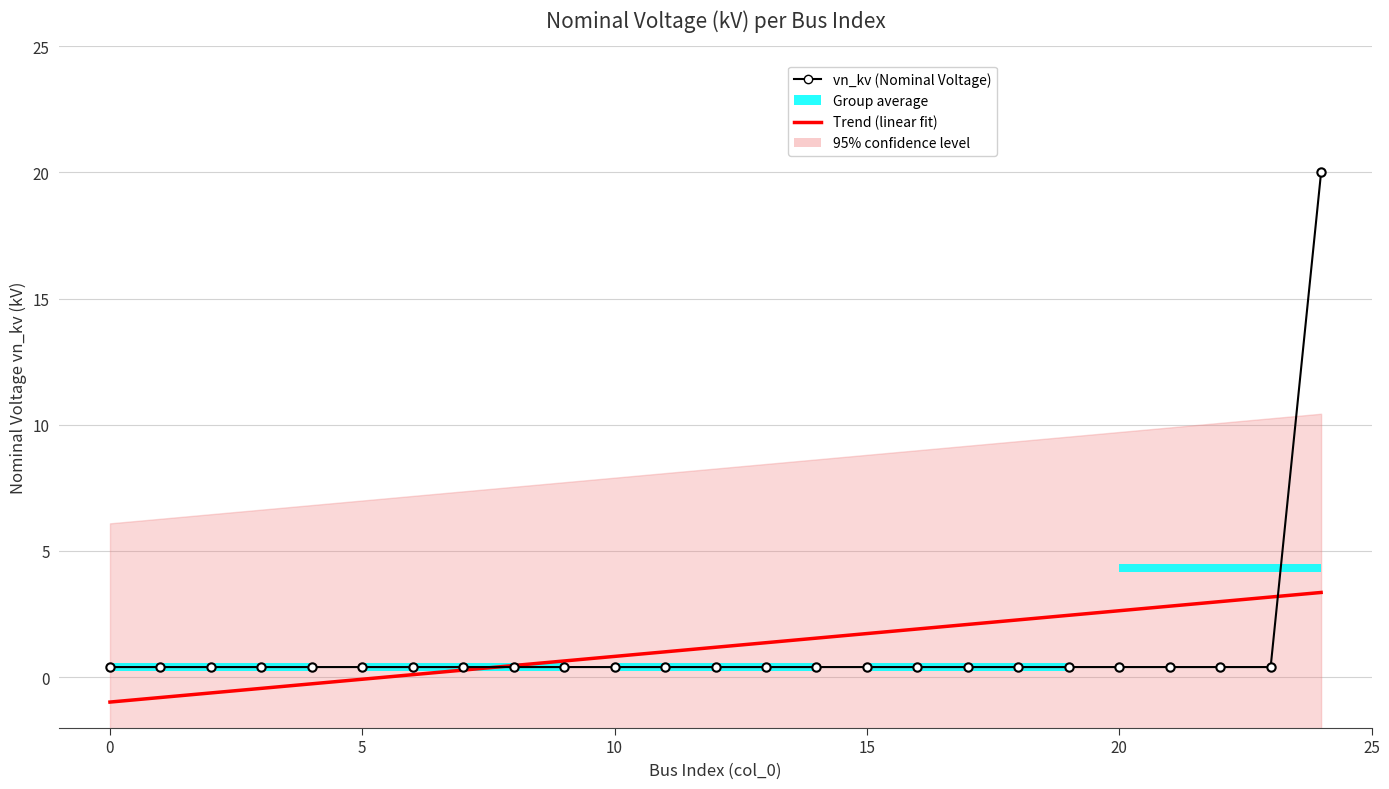

What is the difference between the second highest and second lowest values in the Trend (linear fit) series?

4.0